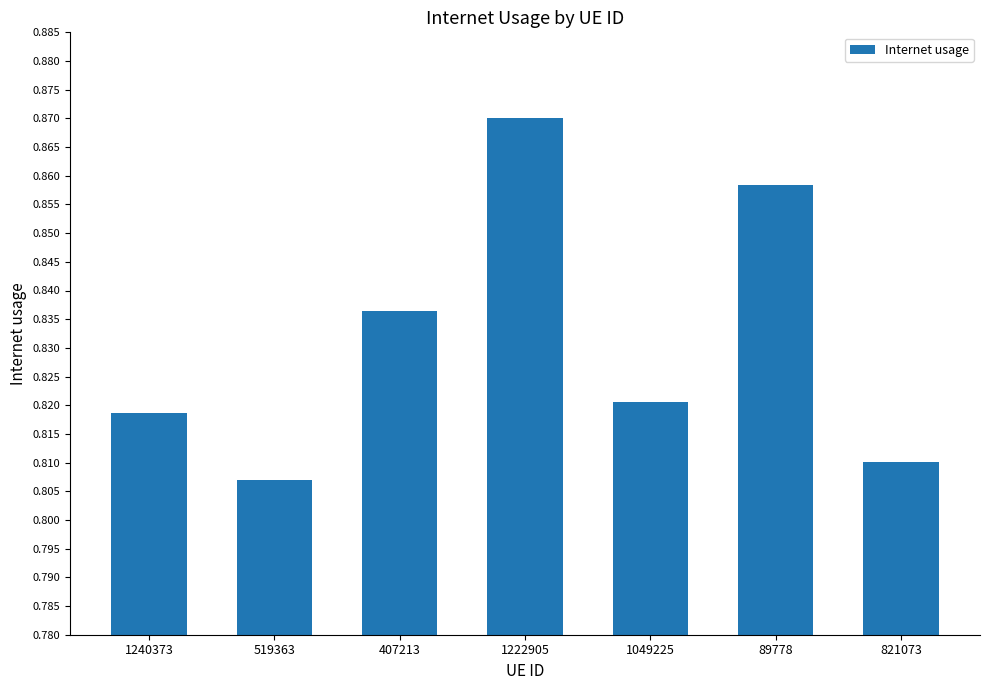

At which category does the chart reach its peak across all series?

1222905